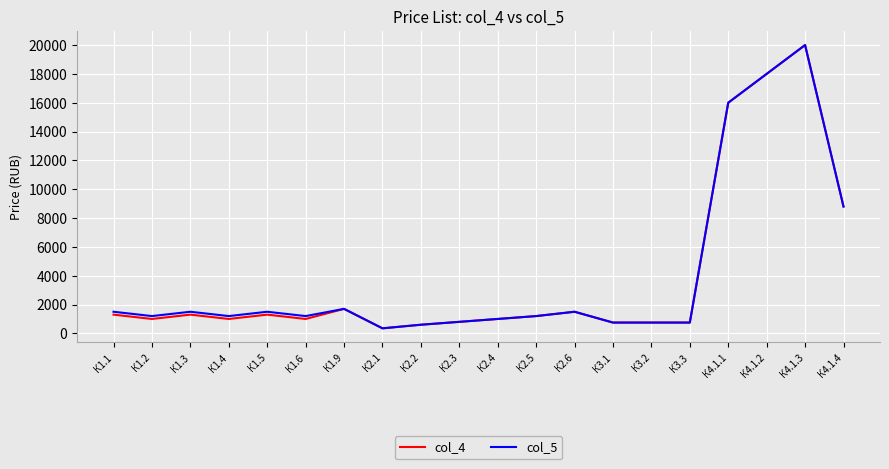

What is the difference between the maximum and second lowest values in the col_5 series?

19400